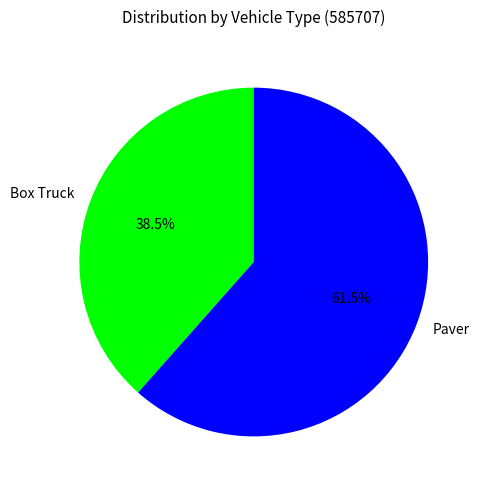

Between Paver and Box Truck, which is larger?

Paver